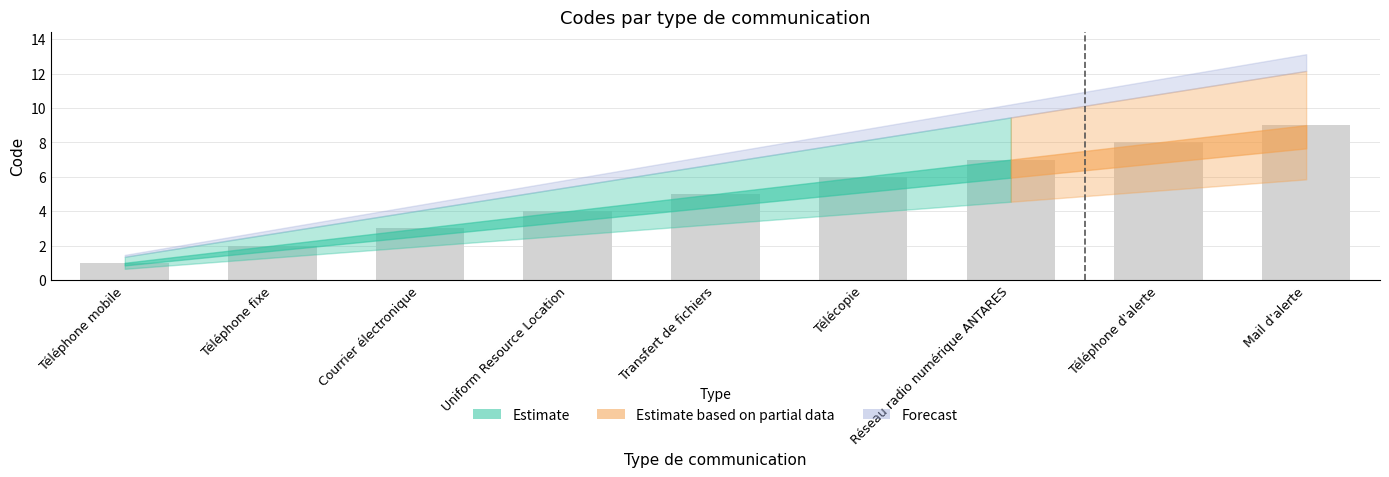

At which category does the chart reach its peak across all series?

Mail d'alerte